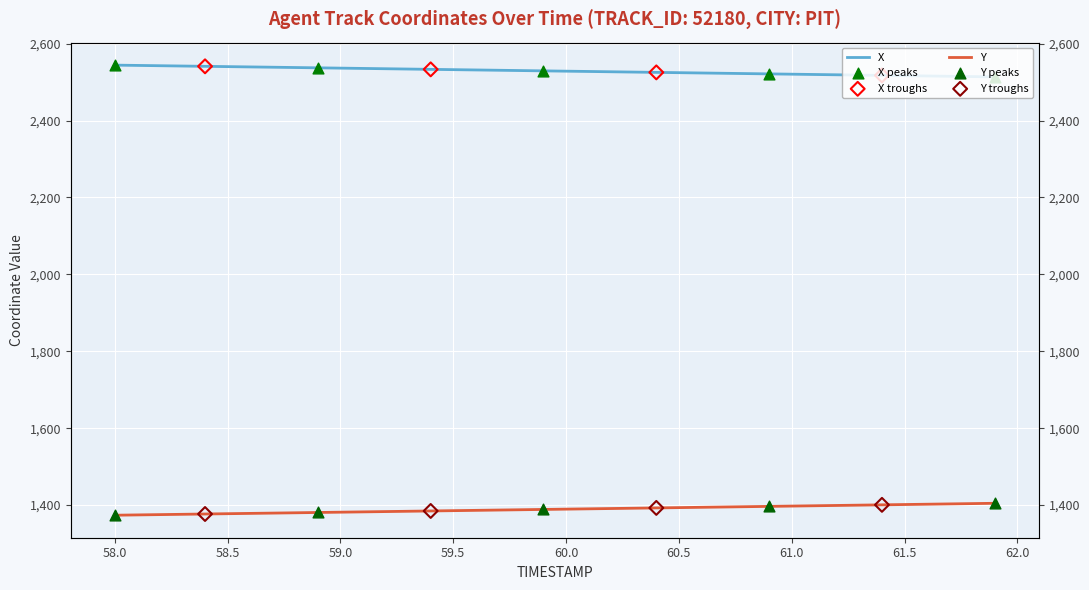

What is the total value across all series at 61.5?

3918.0